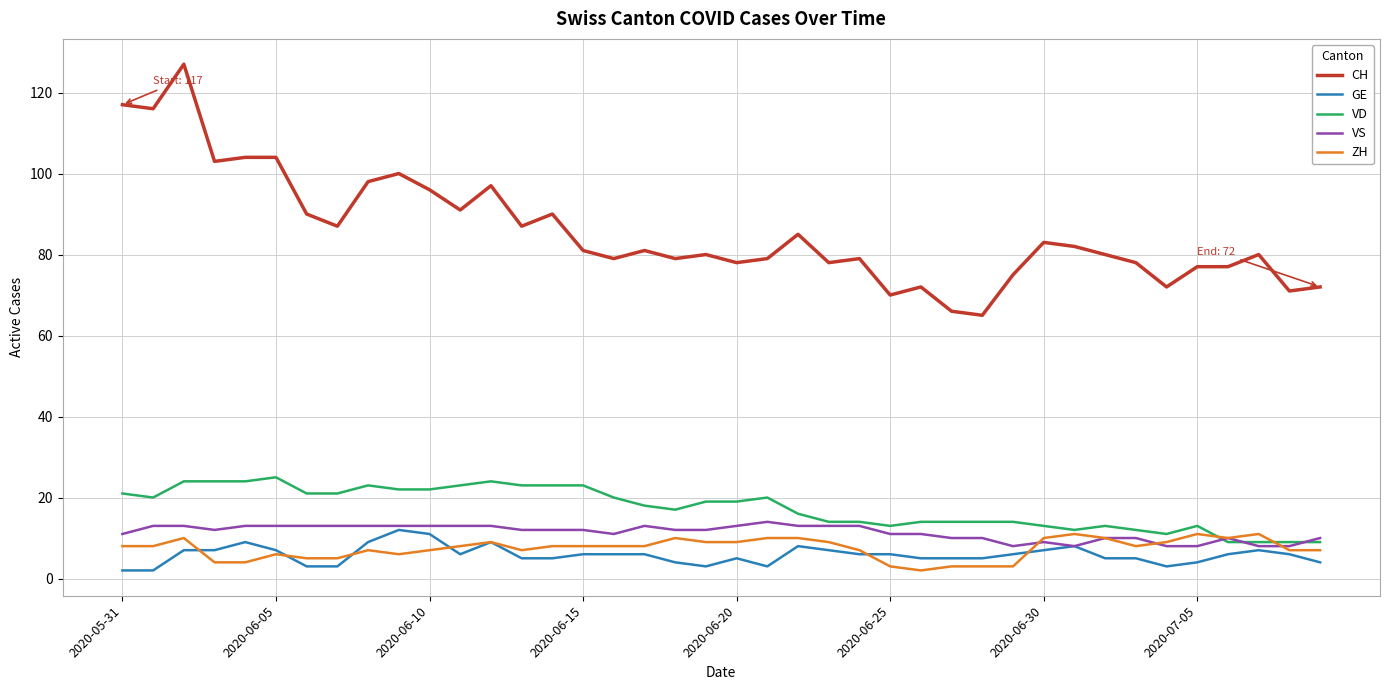

What is the sum of all CH values?

3426